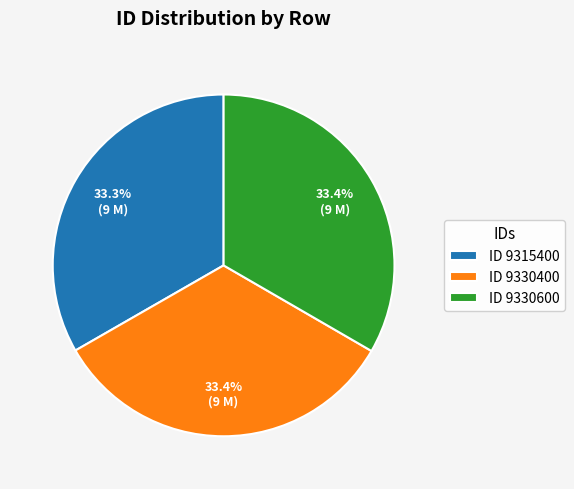

Is the sum of ID 9330400 and ID 9315400 greater than half?

Yes